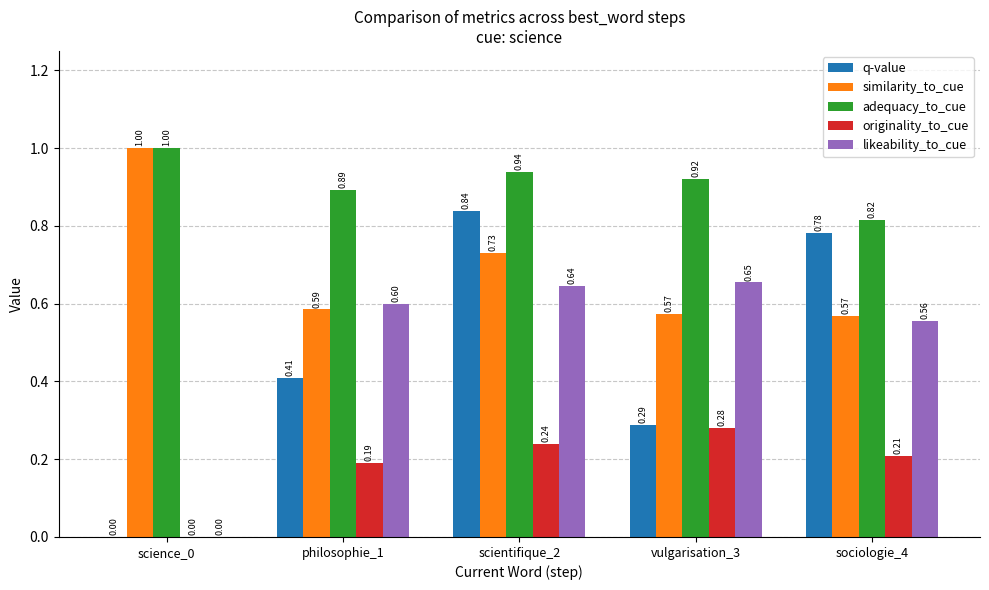

At which category is the sum across all series the highest?

scientifique_2